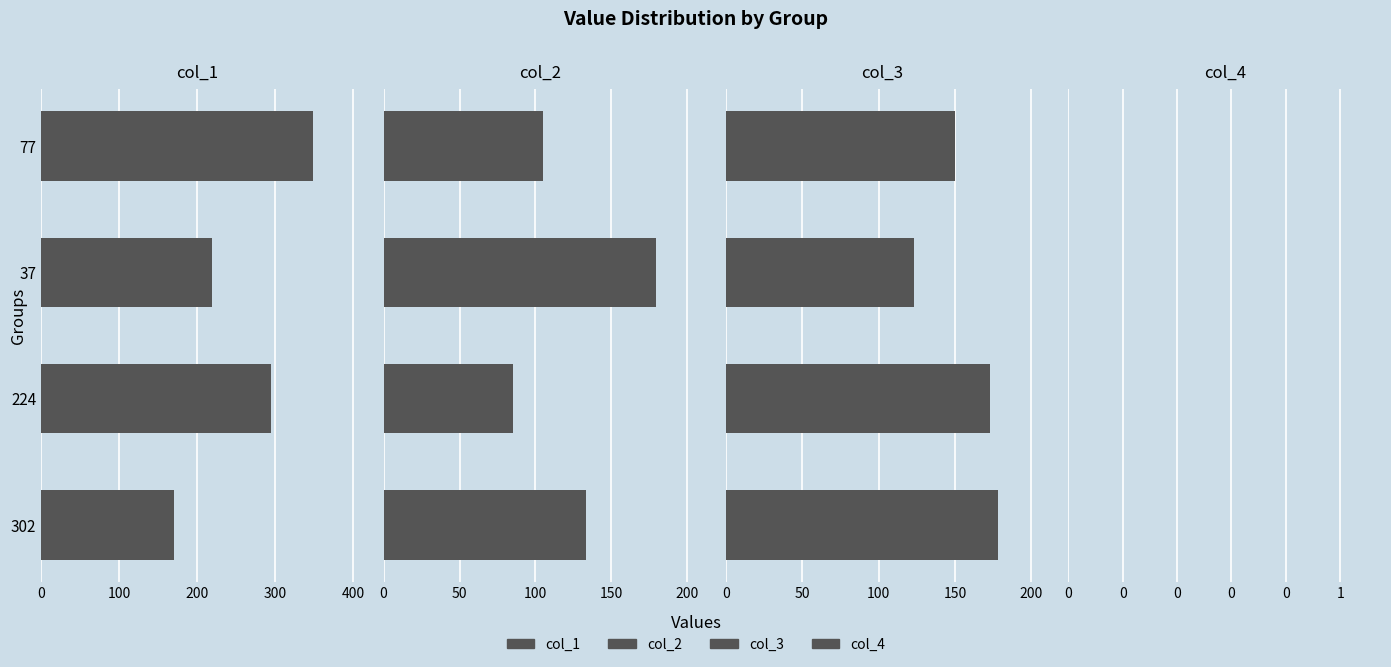

Is it true that col_1 equals 165.6 at 77?

False